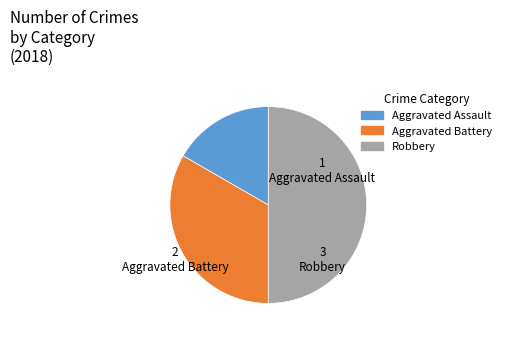

What is the smallest slice in the pie chart?

Aggravated Assault